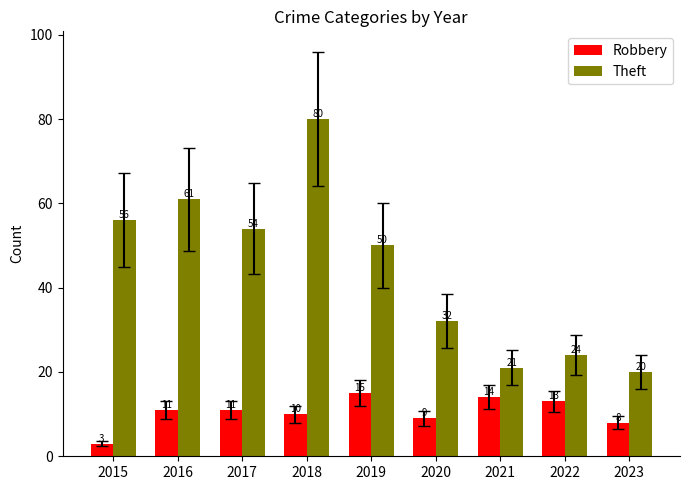

Rank the series at 2019 from highest to lowest value.

Theft, Robbery